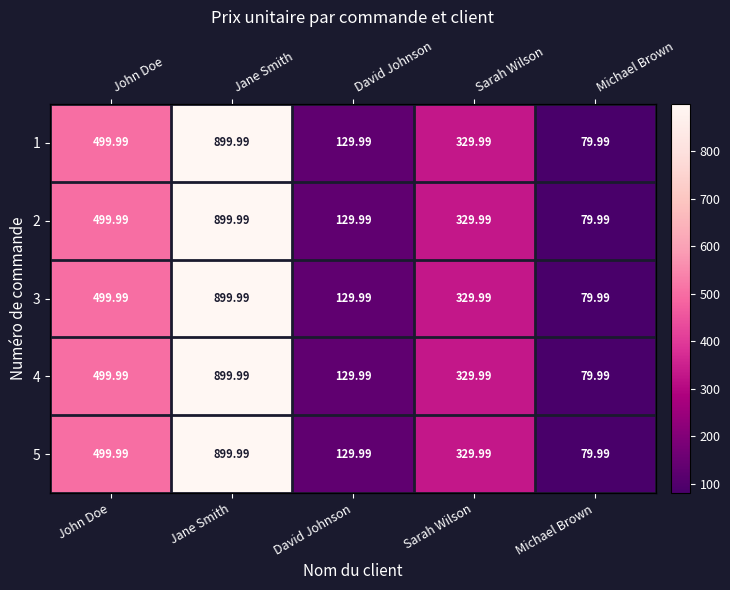

Is the value of 4 at John Doe greater than the value of 2 at Sarah Wilson?

Yes